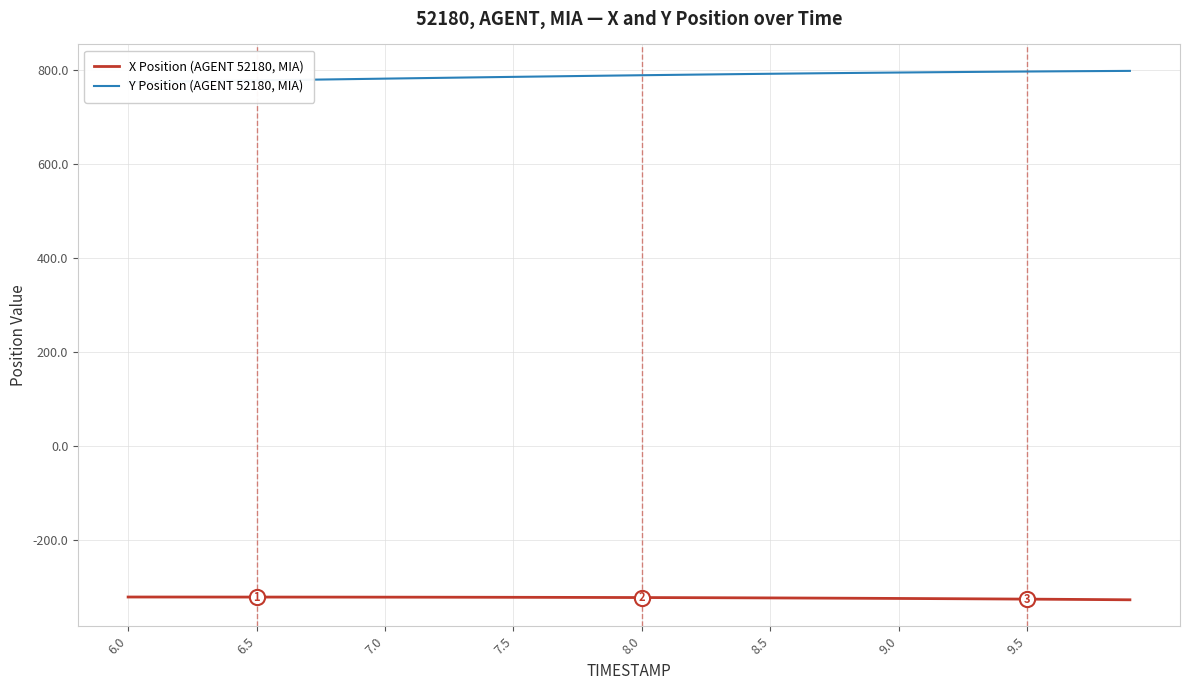

Which series has the largest Y range (max minus min)?

Y Position (AGENT 52180, MIA)